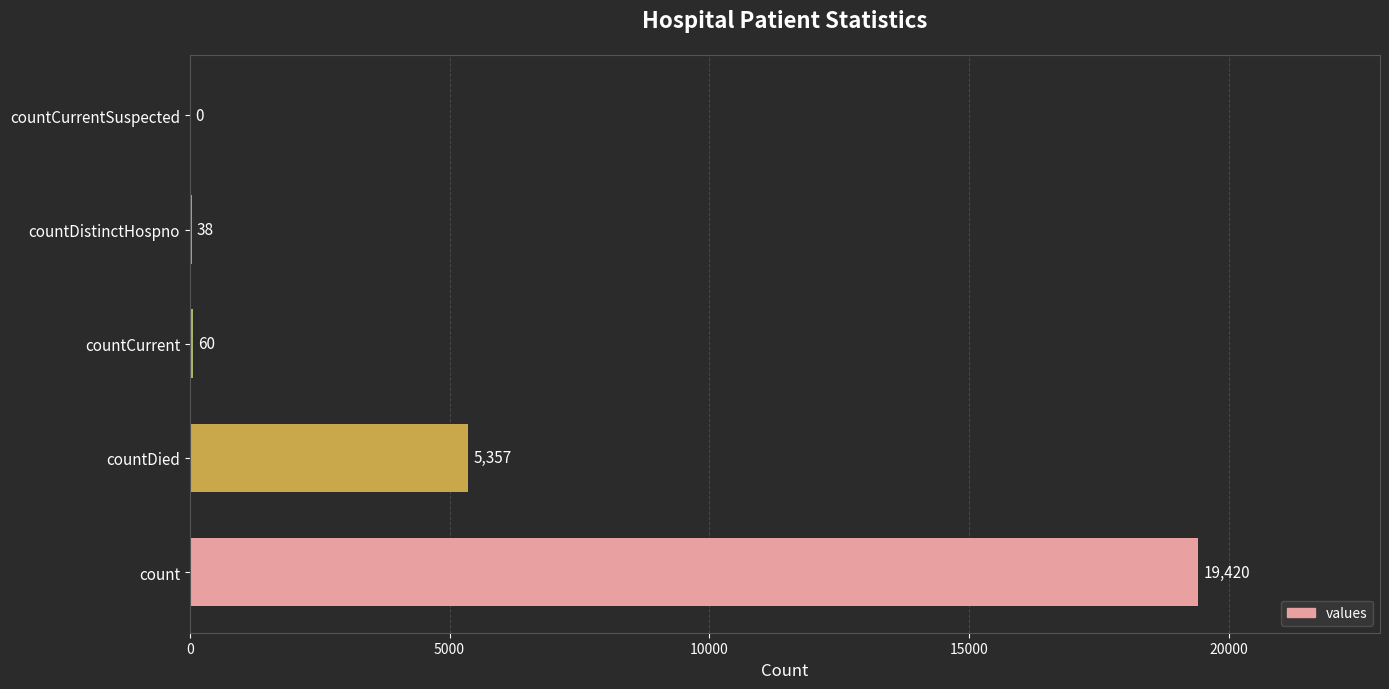

What is the sum of all values?

24875